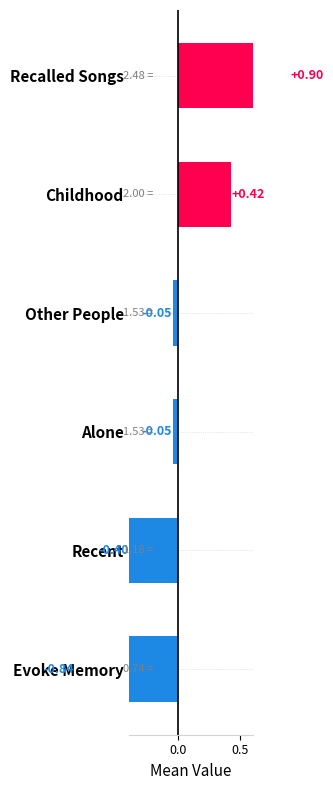

How many data points does each series have?

6